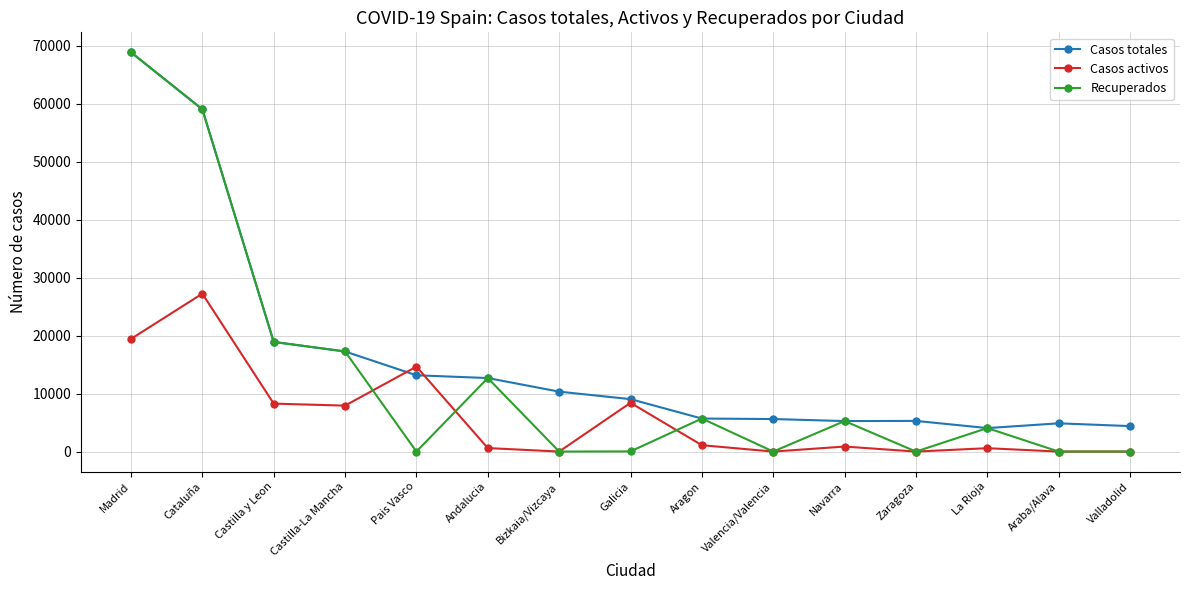

At how many categories does at least one series exceed 67482?

1